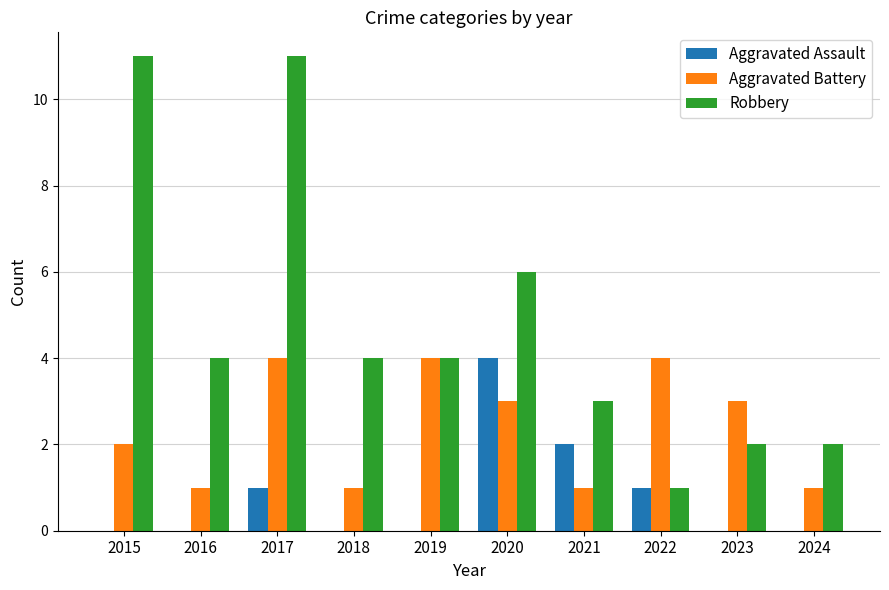

The value of Robbery at 2021 is 4. True or false?

False